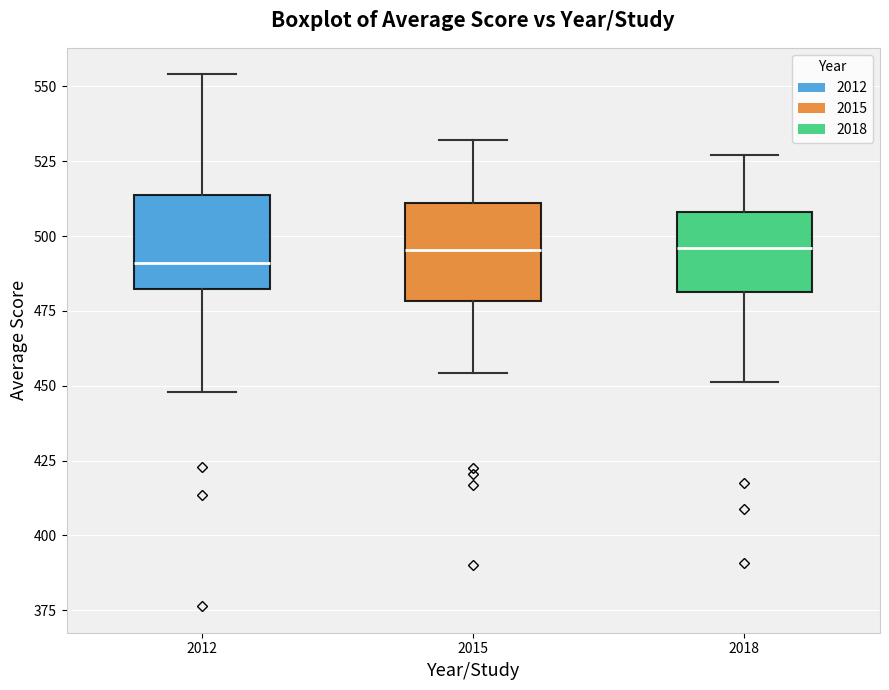

Reading left to right, transcribe this box plot: for each box, give where its median line is, the range the box spans, and where its two whiskers end, as read against the y-axis. The values are not printed on the chart, so give them approximately, as read against the axis.

2012: median 490, box 480 to 515, whiskers 450 to 555
2015: median 495, box 480 to 510, whiskers 455 to 530
2018: median 495, box 480 to 510, whiskers 450 to 525